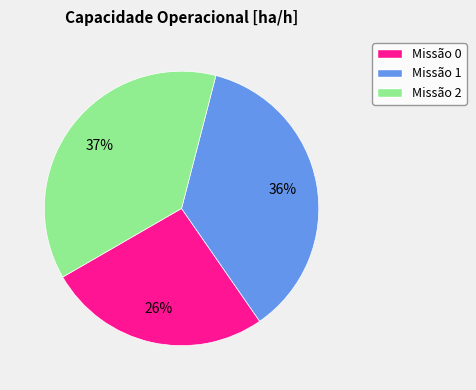

How many slices are in this pie chart?

3